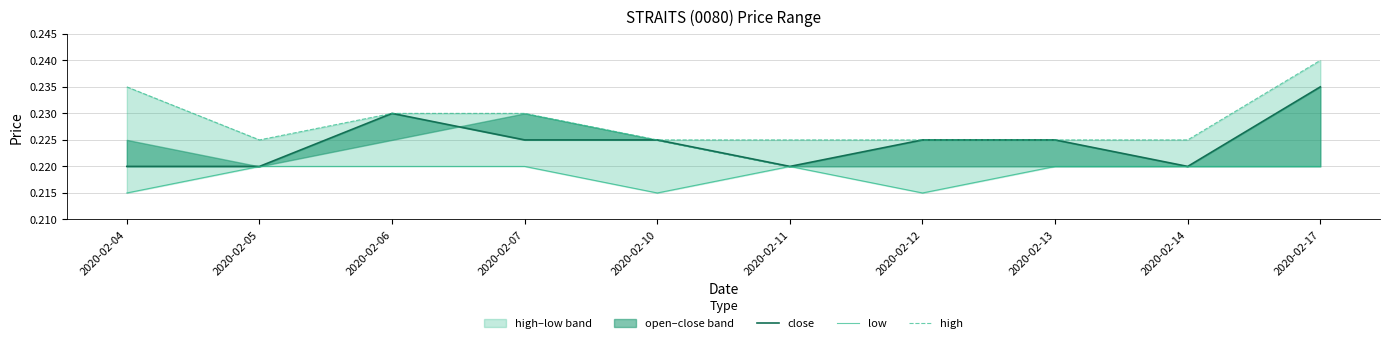

Which series changed the most between 2020-02-12 and 2020-02-13?

low